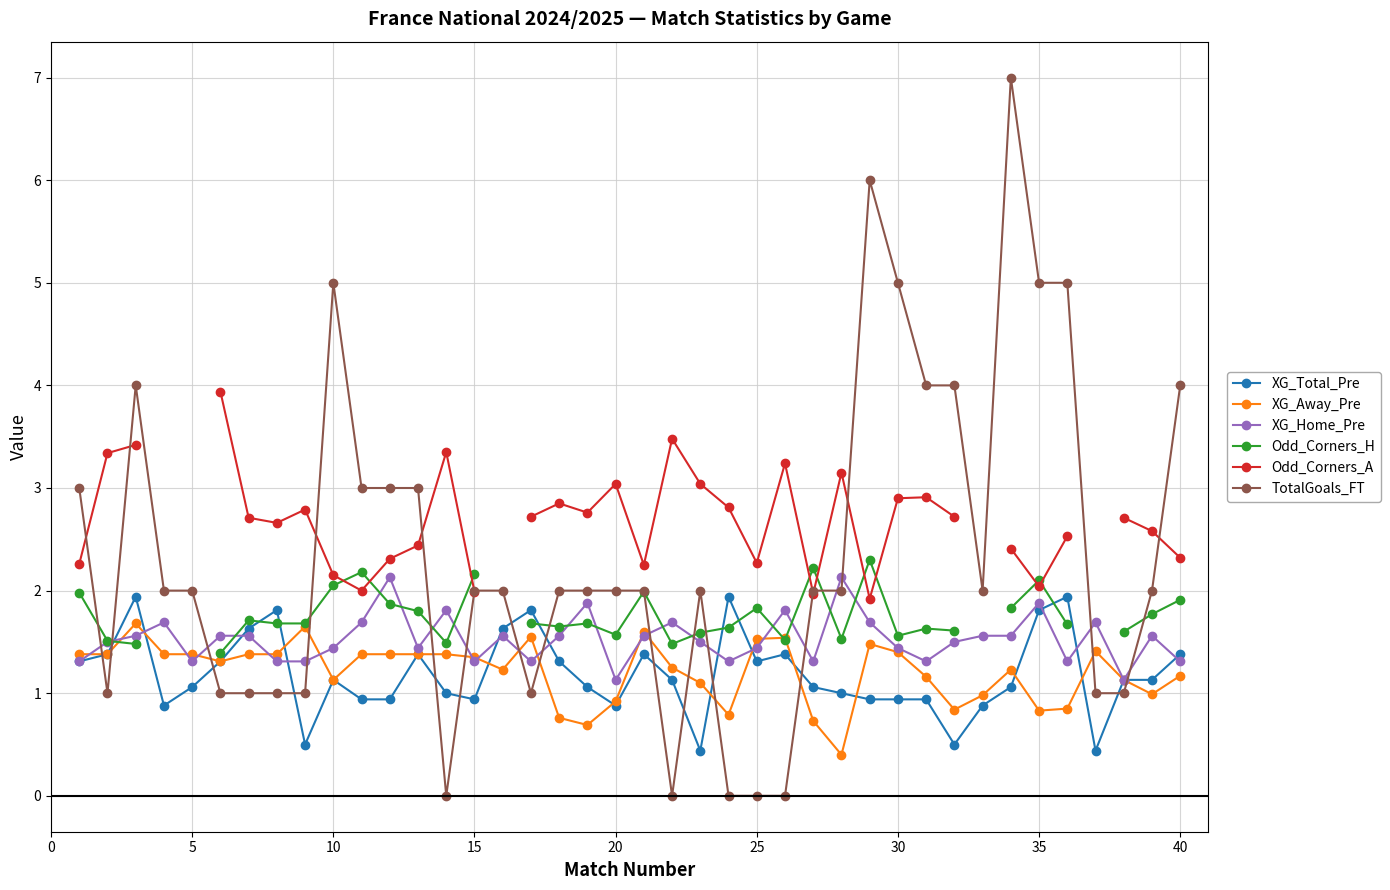

True or false: XG_Total_Pre has more than 1 points higher than both neighbors.

True